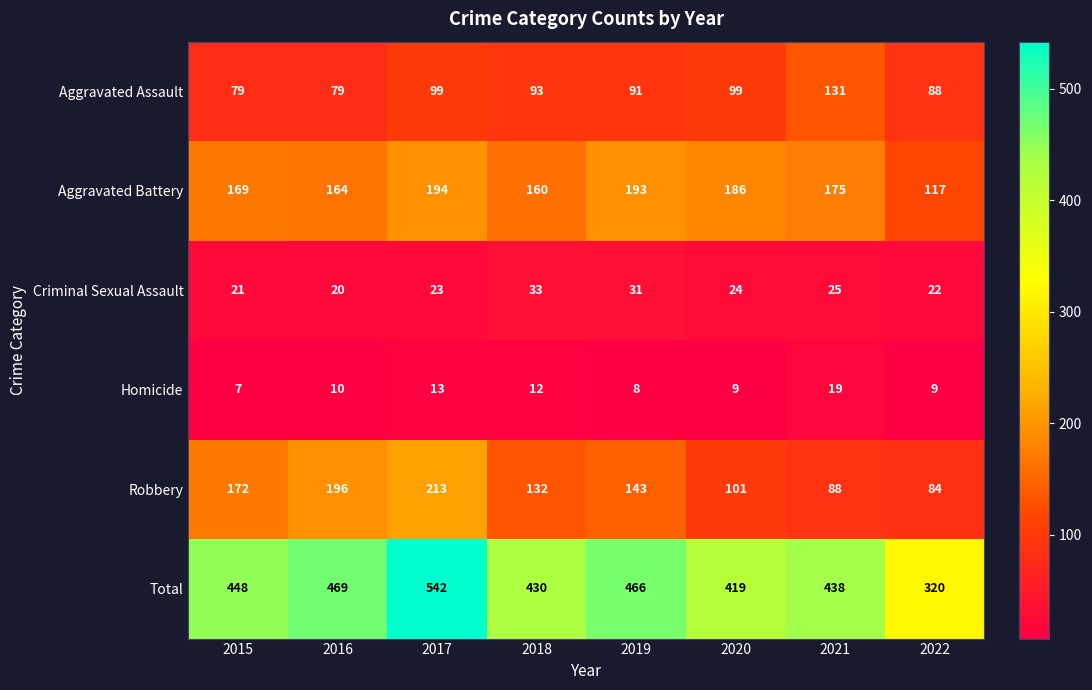

The Total series shows 466 at 2019. True or false?

True